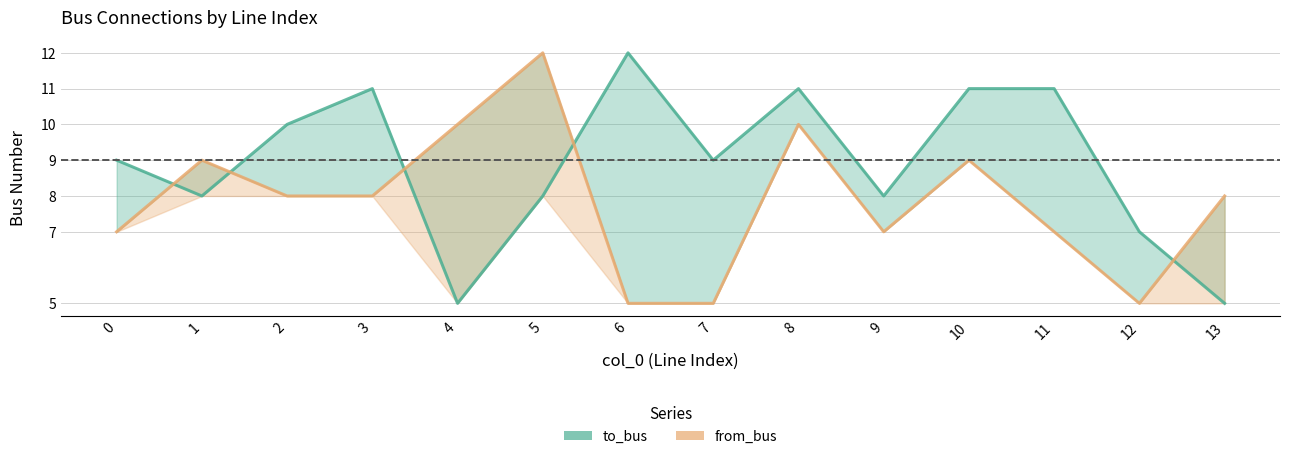

At which category does the chart reach its peak across all series?

6